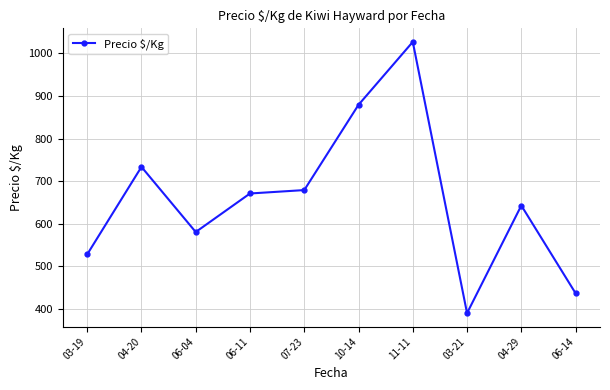

Which category has the highest value across all series?

11-11